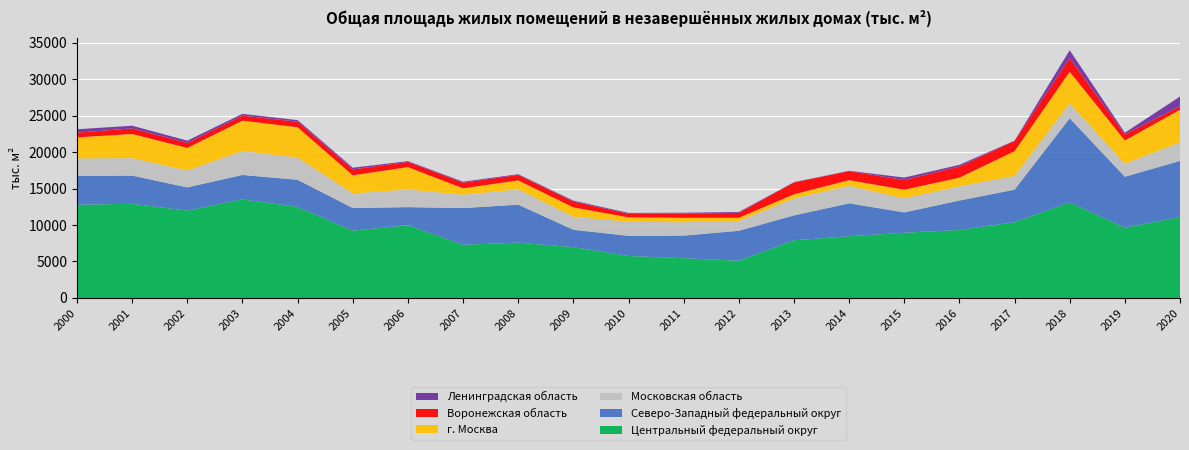

Reading left to right, transcribe all the data shown in this chart.

Центральный федеральный округ: 12781.4	12908.8	11976.3	13515.5	12479.1	9227.0	9971.0	7296.7	7582.0	6963.6	5754.6	5454.5	5105.4	7916.1	8452.8	8943.5	9323.3	10392.6	13096.3	9631.8	11100.6
Северо-Западный федеральный округ: 3930.1	3863.2	3181.6	3346.5	3714.1	3102.0	2477.0	5024.2	5202.9	2388.2	2756.9	3094.0	4100.1	3400.4	4514.6	2787.3	4031.2	4454.7	11537.0	6987.3	7686.1
Московская область: 2411.2	2395.7	2310.8	3286.0	3058.3	2002.0	2417.0	1823.6	2105.0	1786.5	1930.7	1828.3	1345.0	2335.5	2395.9	1916.9	1956.6	1880.3	2041.8	1780.5	2547.8
г. Москва: 2891.4	3303.9	3097.9	4153.1	4146.0	2479.0	3070.0	880.3	1224.9	1277.6	605.9	609.1	438.4	554.2	782.9	1186.9	1178.9	3388.4	4330.3	3185.1	4459.5
Воронежская область: 645.6	772.7	687.3	697.6	753.0	803.0	723.0	776.2	747.4	800.4	483.5	585.3	673.3	1624.9	1240.4	1330.4	1515.9	1404.6	1843.0	833.8	472.7
Ленинградская область: 463.8	366.3	310.8	239.6	225.5	239.0	98.0	136.4	101.7	126.2	125.0	113.6	118.4	40.3	47.6	335.0	242.6	43.6	1108.1	233.4	1342.2